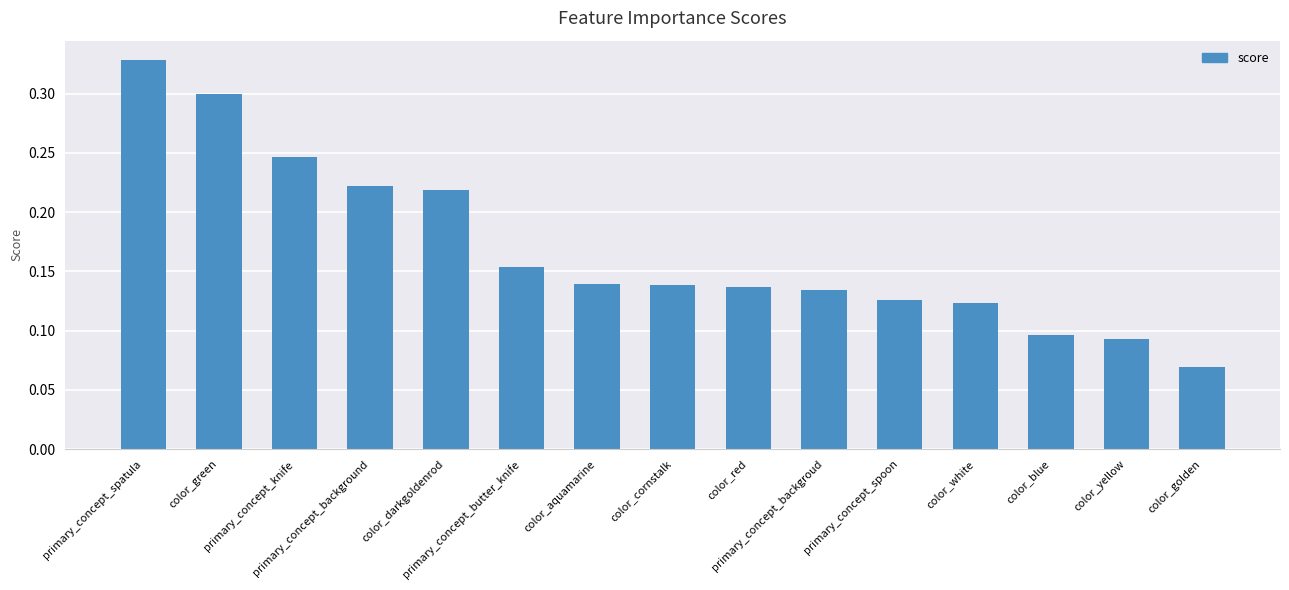

What is the value of the 15th bar from the left?

0.1